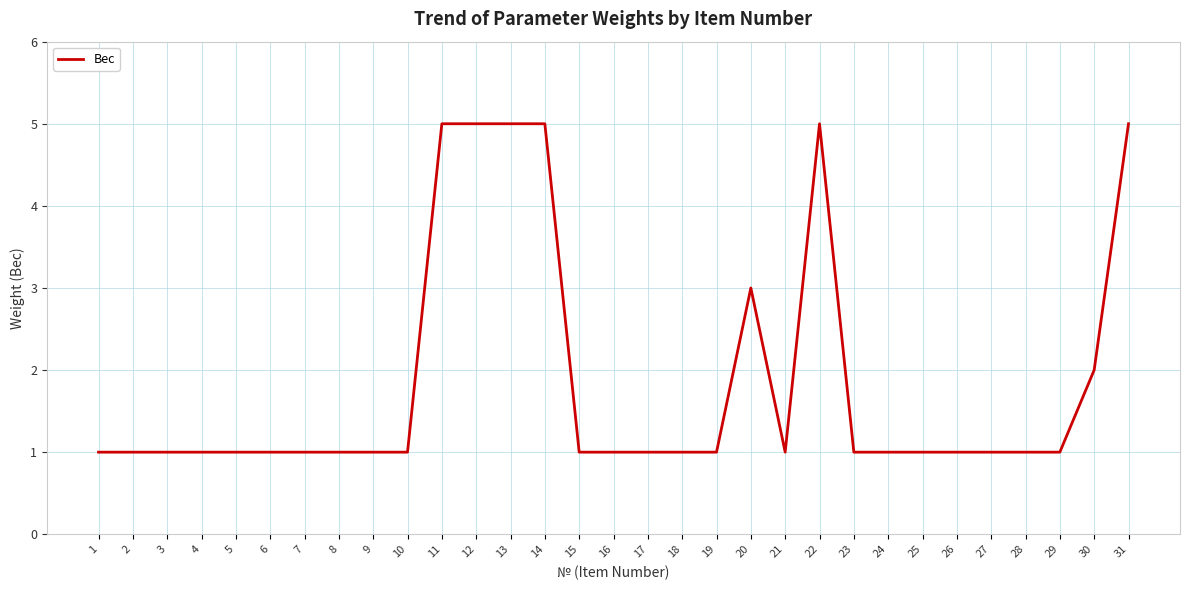

What is the maximum value shown in the chart?

5